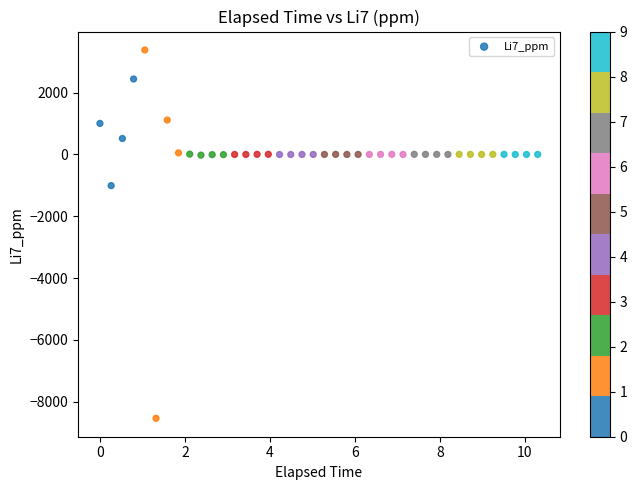

What is the range of X values (max minus min)?

10.3